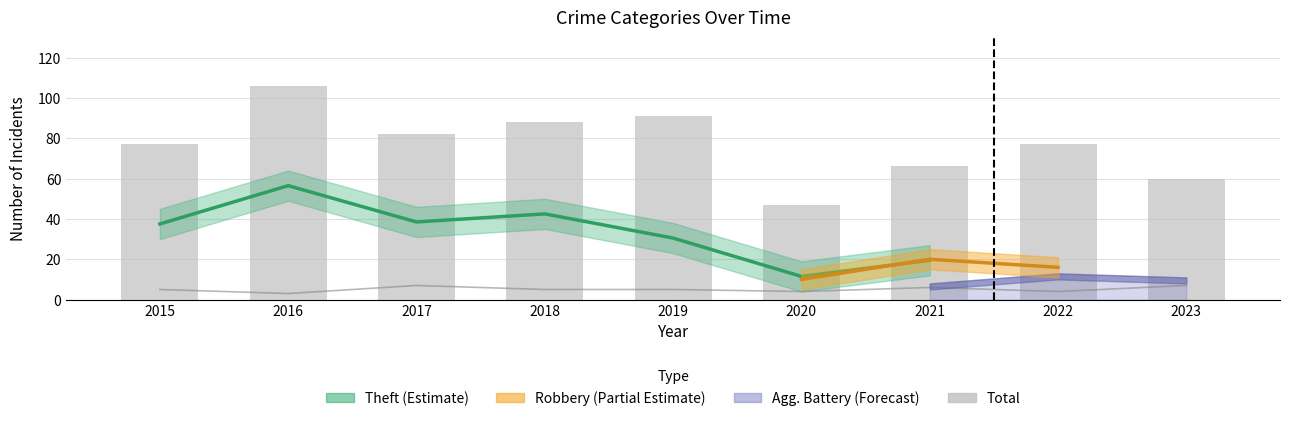

Count the Aggravated Assault values in the range 4 to 6.

6